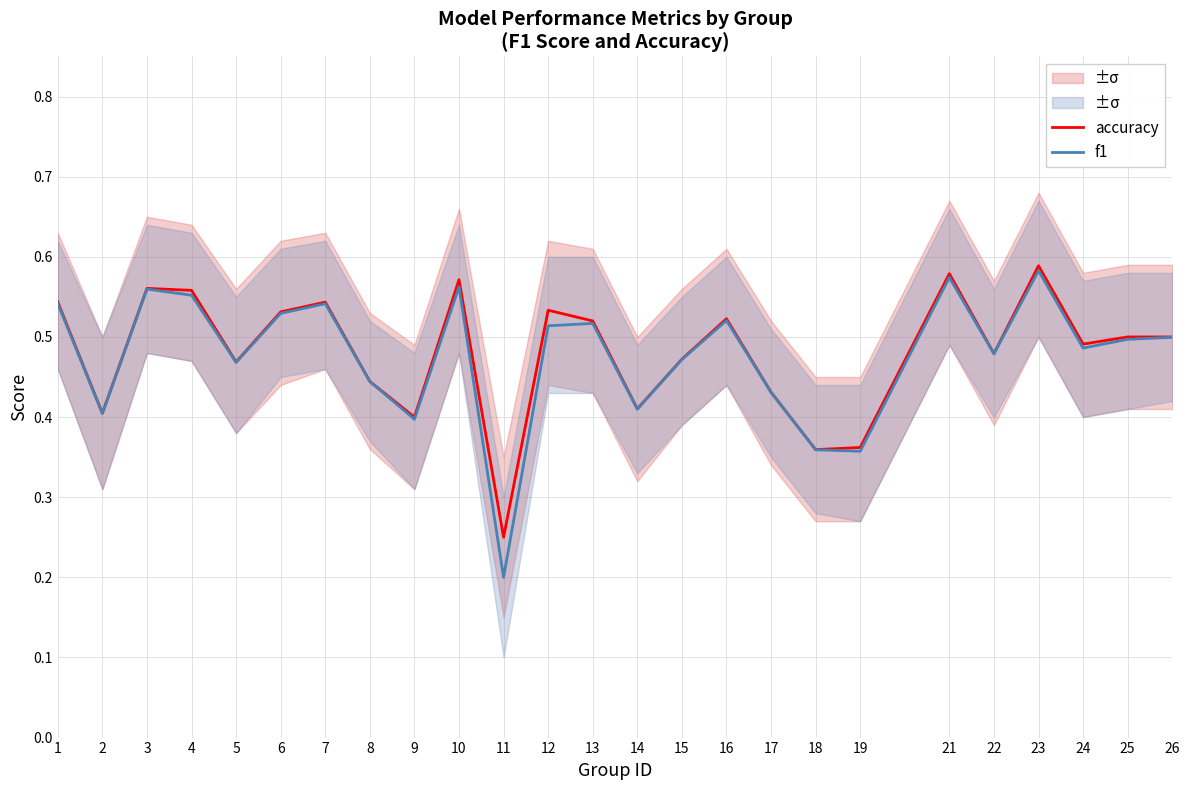

Which series has the largest total across all categories?

accuracy